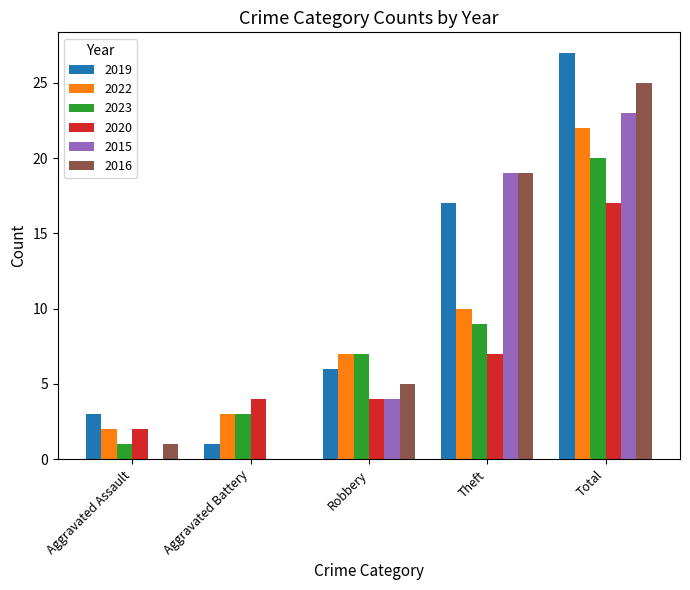

What is the difference between the 2016 values at Aggravated Assault and Total?

24